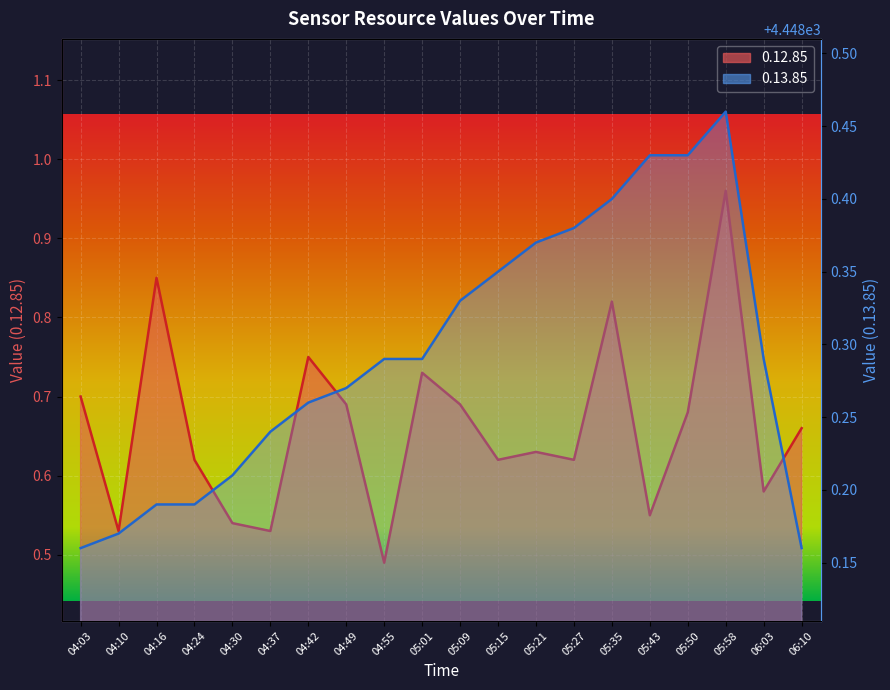

At which category is the sum across all series the highest?

05:58